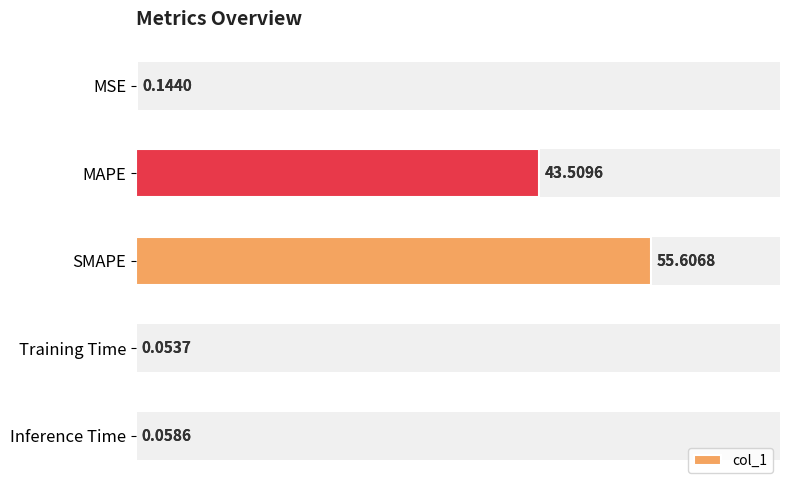

Count the number of data series in this chart.

1